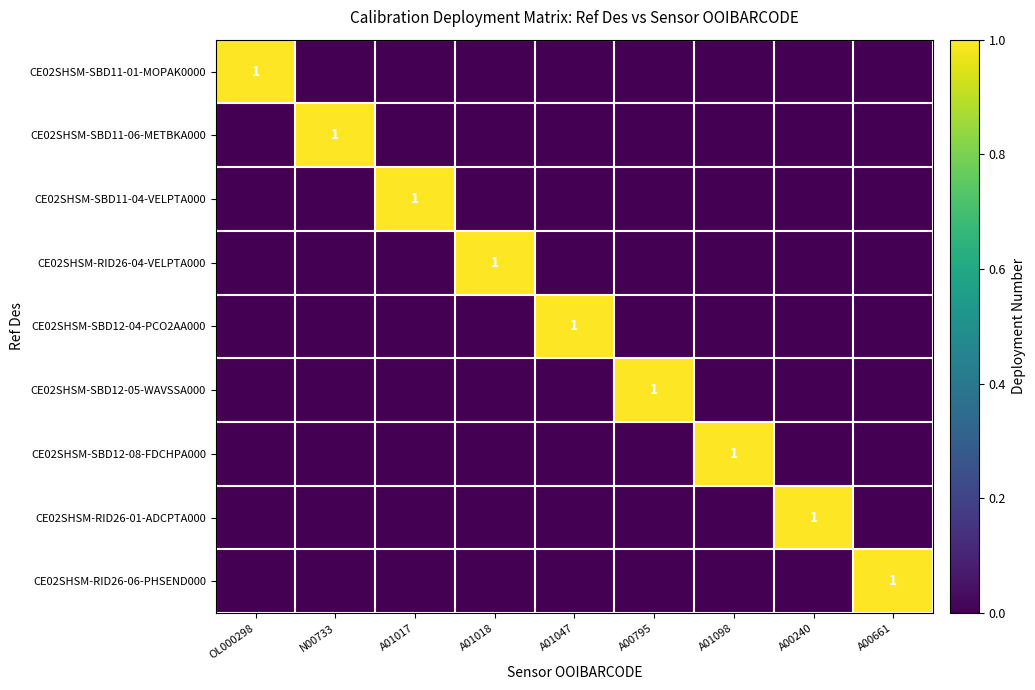

What is the sum of the CE02SHSM-SBD11-04-VELPTA000 values at A00240 and A01017?

1